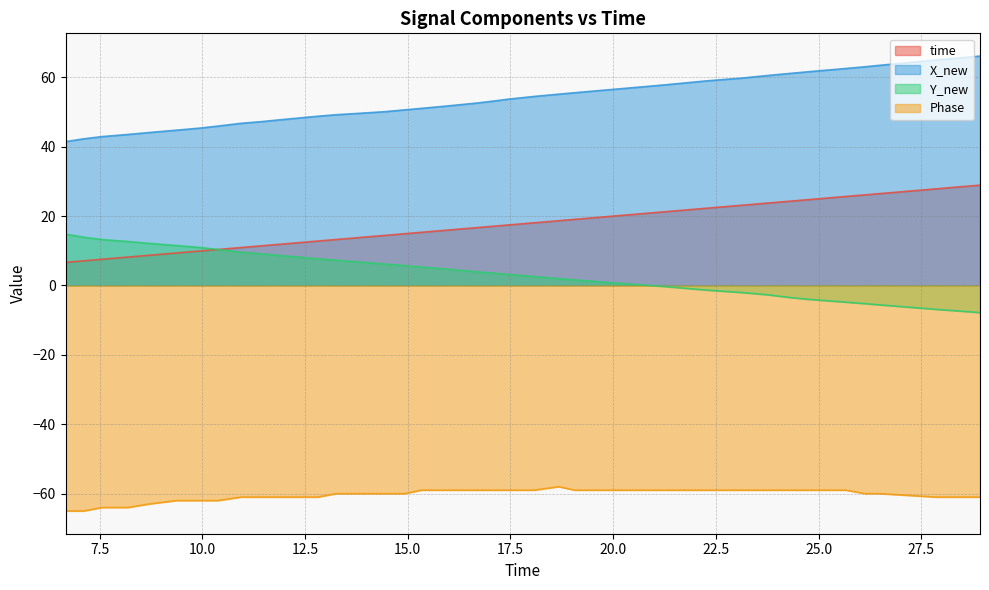

What are all the series names shown in the legend?

time, X_new, Y_new, Phase